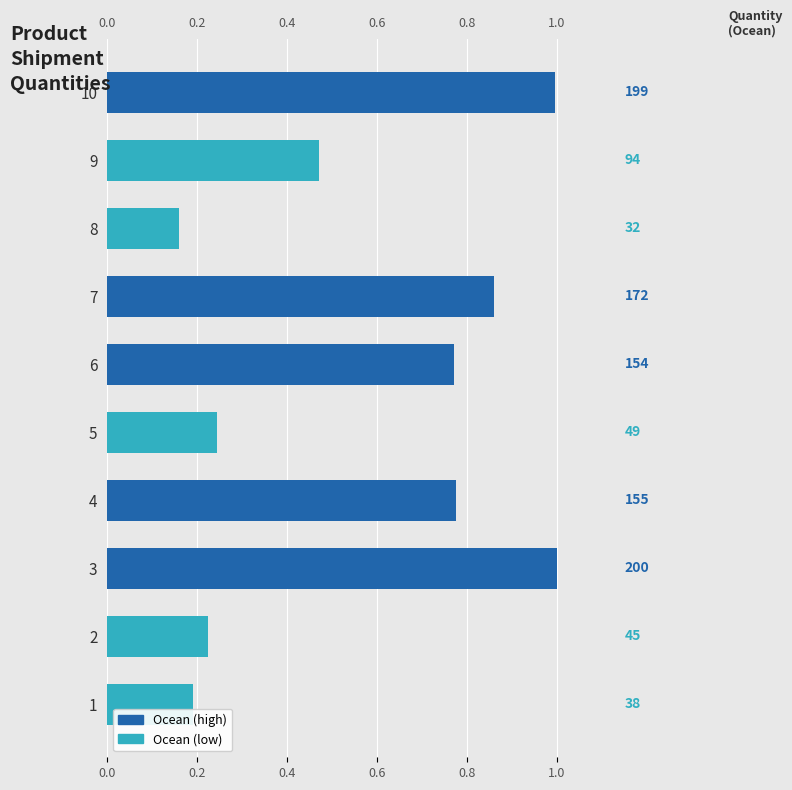

Is it true that the value at 3 is 1.5?

False